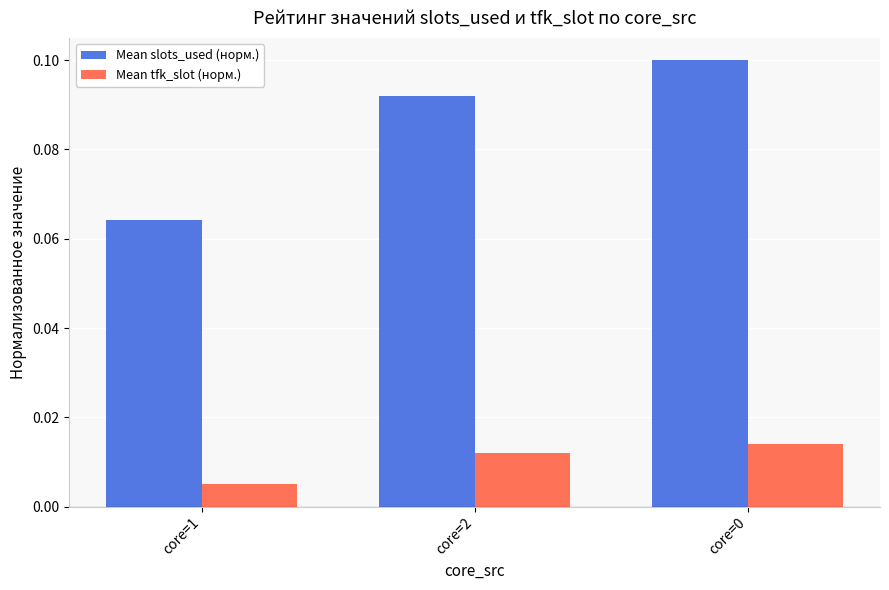

Which series has the largest total across all categories?

Mean slots_used (норм.)